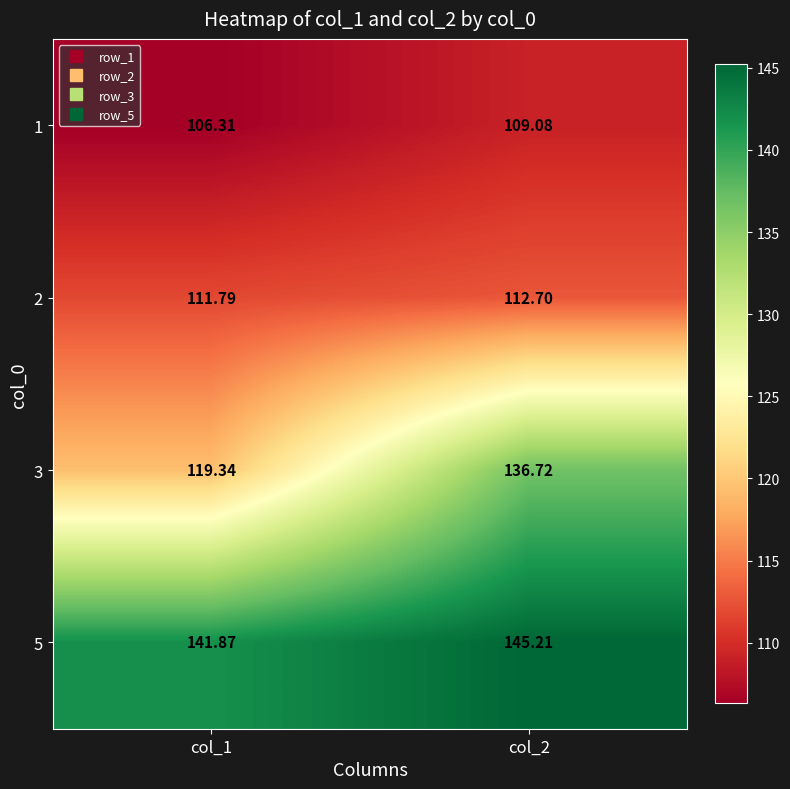

At col_2, list the series in order from smallest to largest.

1, 2, 3, 5